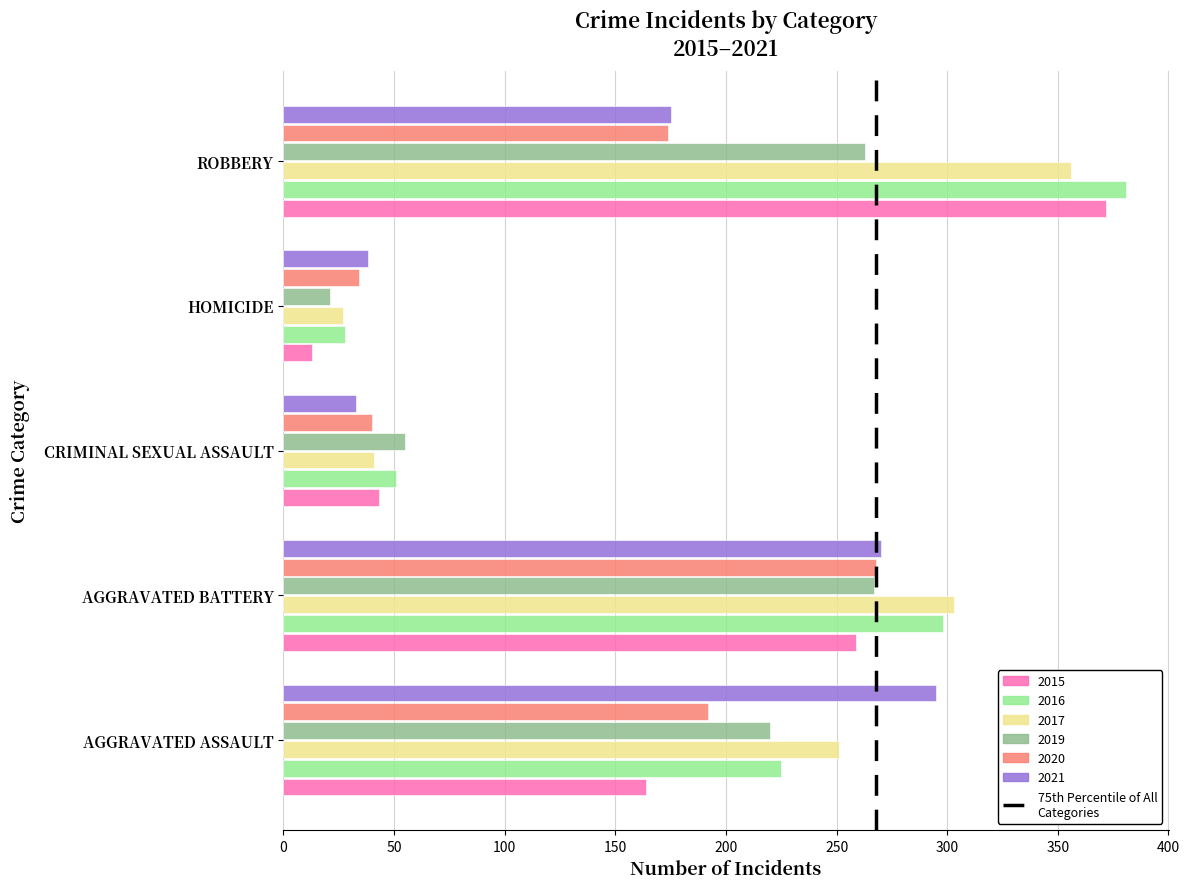

Which label corresponds to the largest value in the chart?

ROBBERY